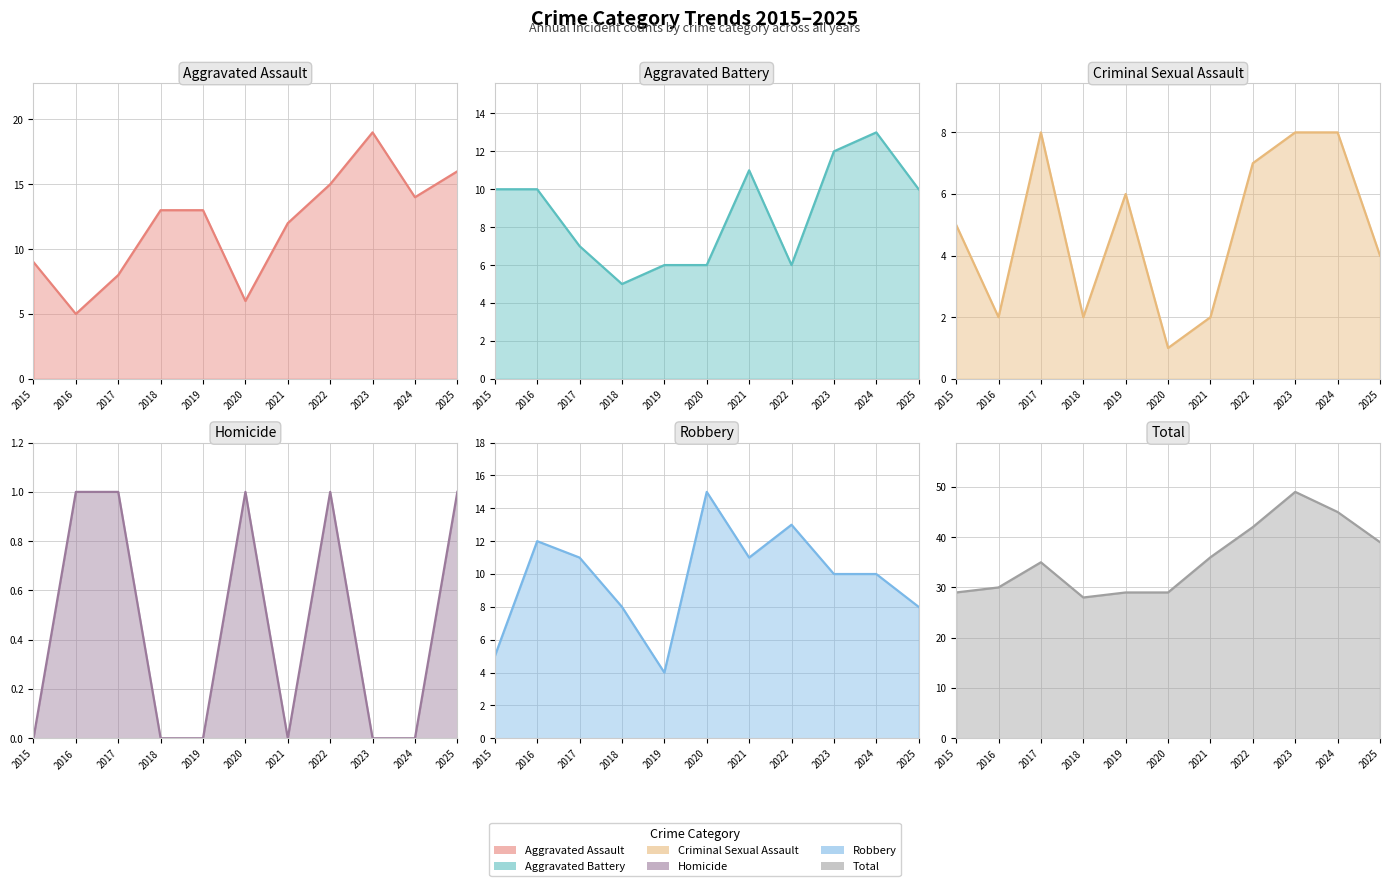

Which category has the highest value in the Aggravated Assault (line) series?

2023